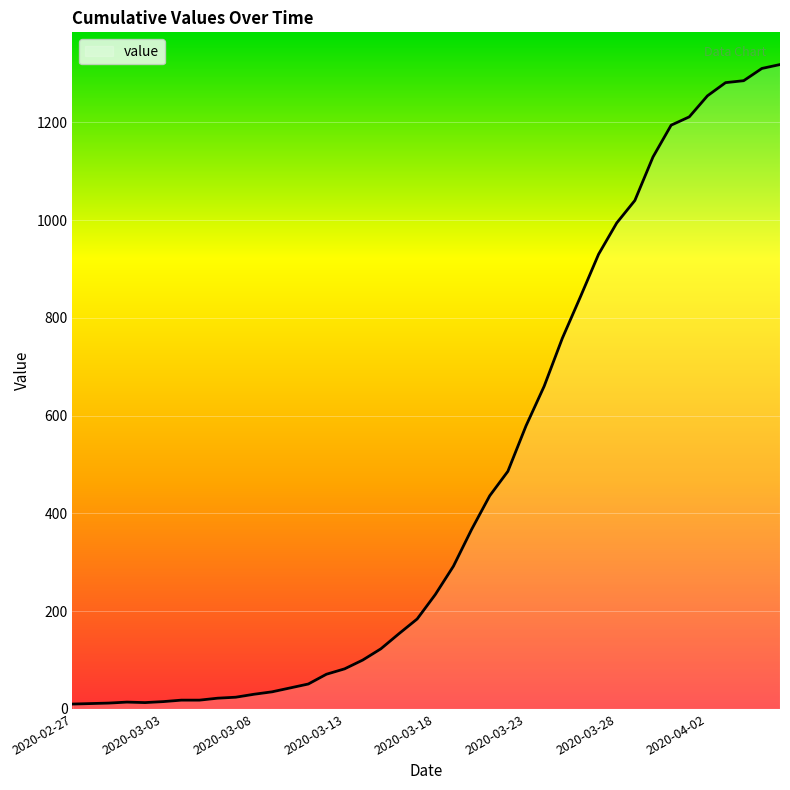

What is the maximum value shown in the chart?

1318